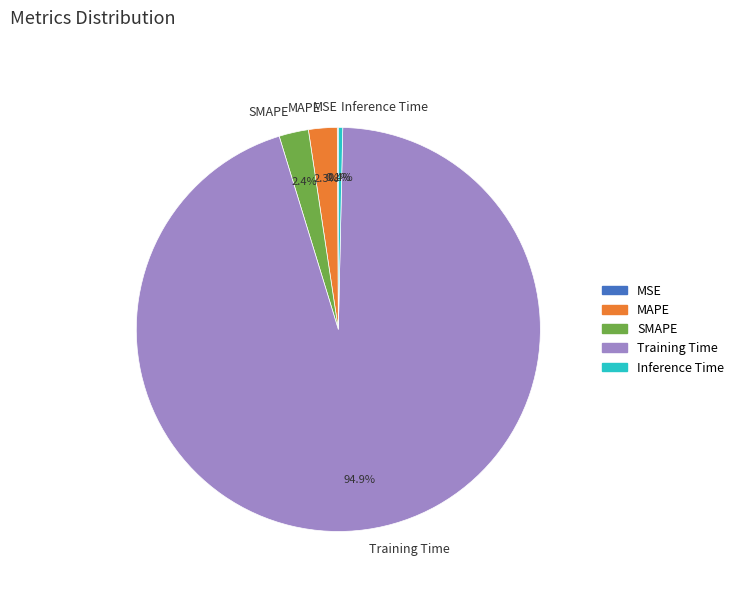

How much of the chart is everything except SMAPE?

97.6%